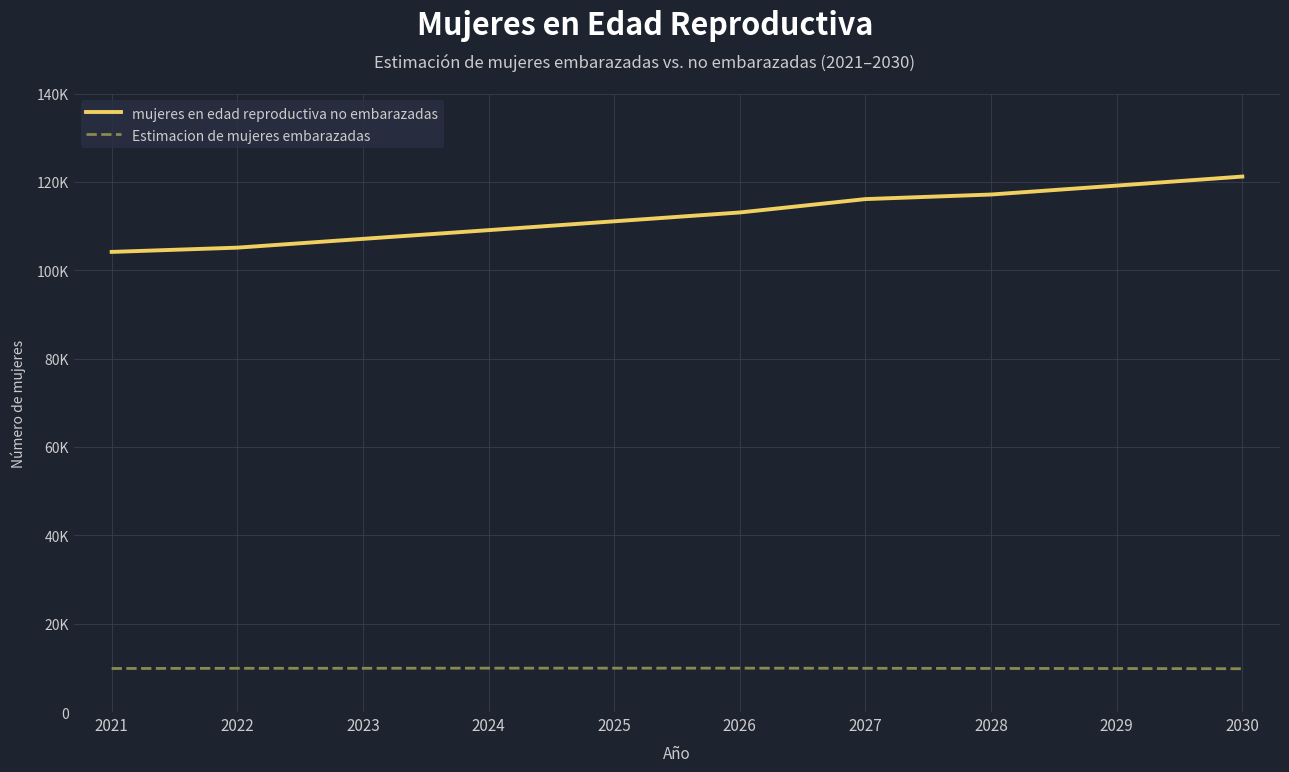

Reading left to right, what are all the values shown in this chart?

mujeres en edad reproductiva no embarazadas: 104146.3	105107.4	107098.0	109070.7	111072.2	113072.1	116100.6	117134.8	119153.6	121199.7
Estimacion de mujeres embarazadas: 9853.7	9892.6	9902.0	9929.3	9927.8	9927.9	9899.4	9865.2	9846.4	9800.3